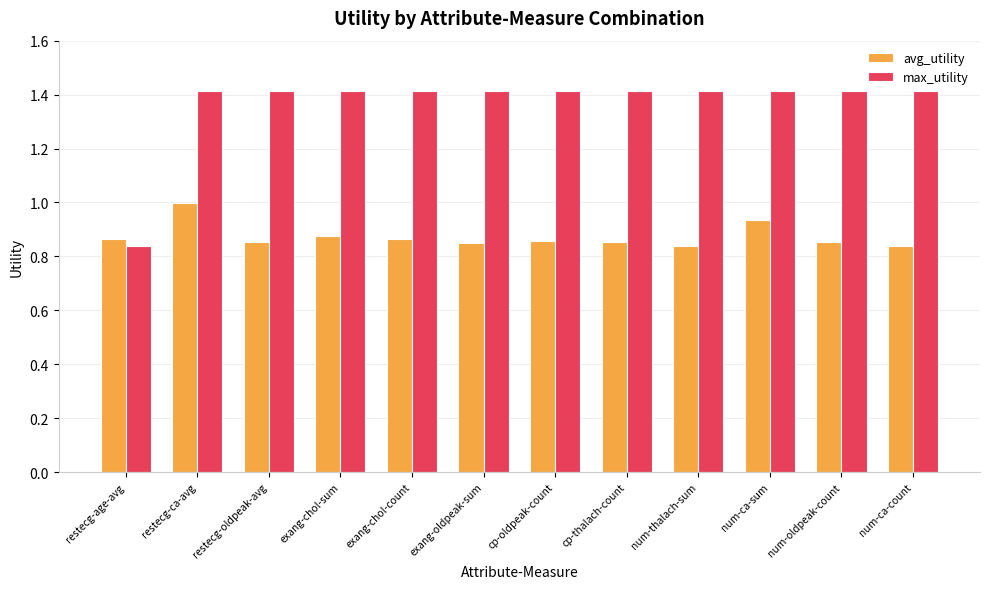

Which category has the highest value in the avg_utility series?

restecg-ca-avg